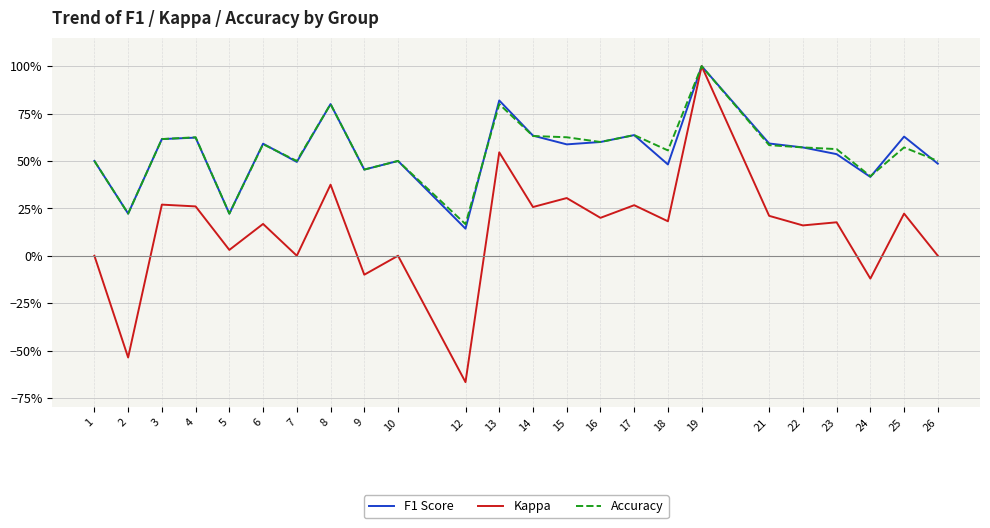

Does the chart display data point markers on the line(s)?

No